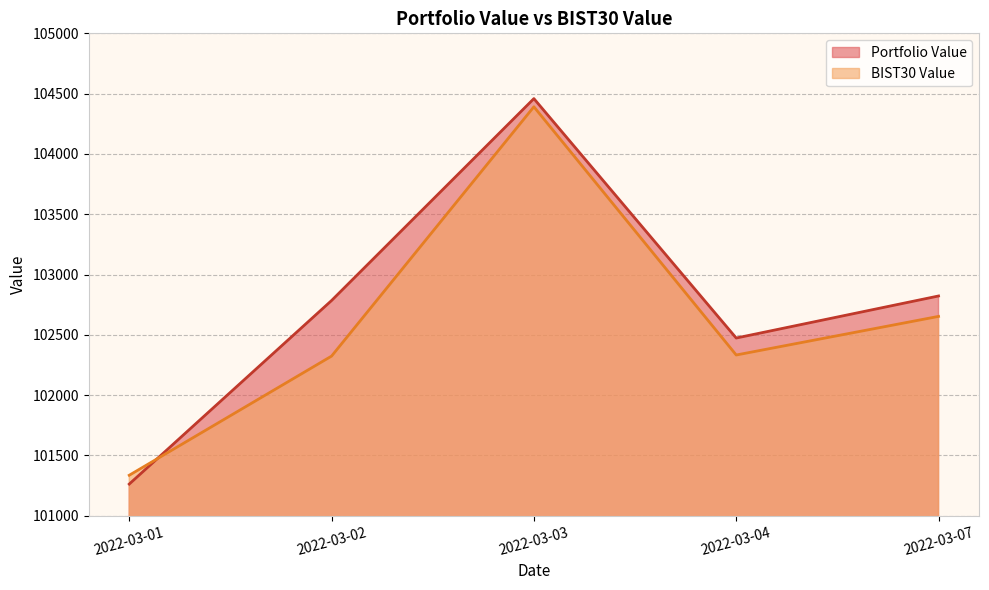

True or false: Portfolio Value has more than 2 points higher than both neighbors.

False